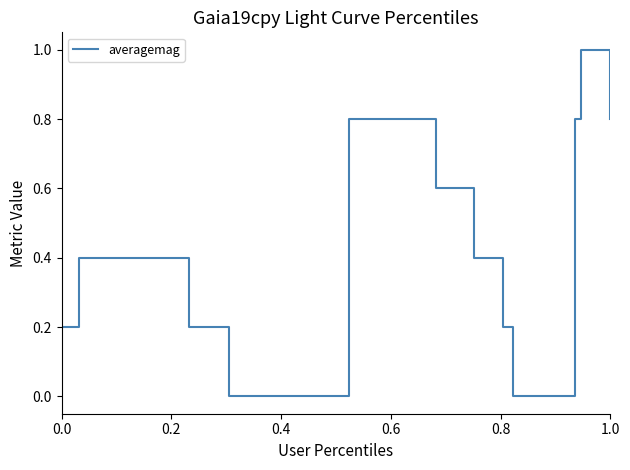

What is the greatest value displayed?

1.0